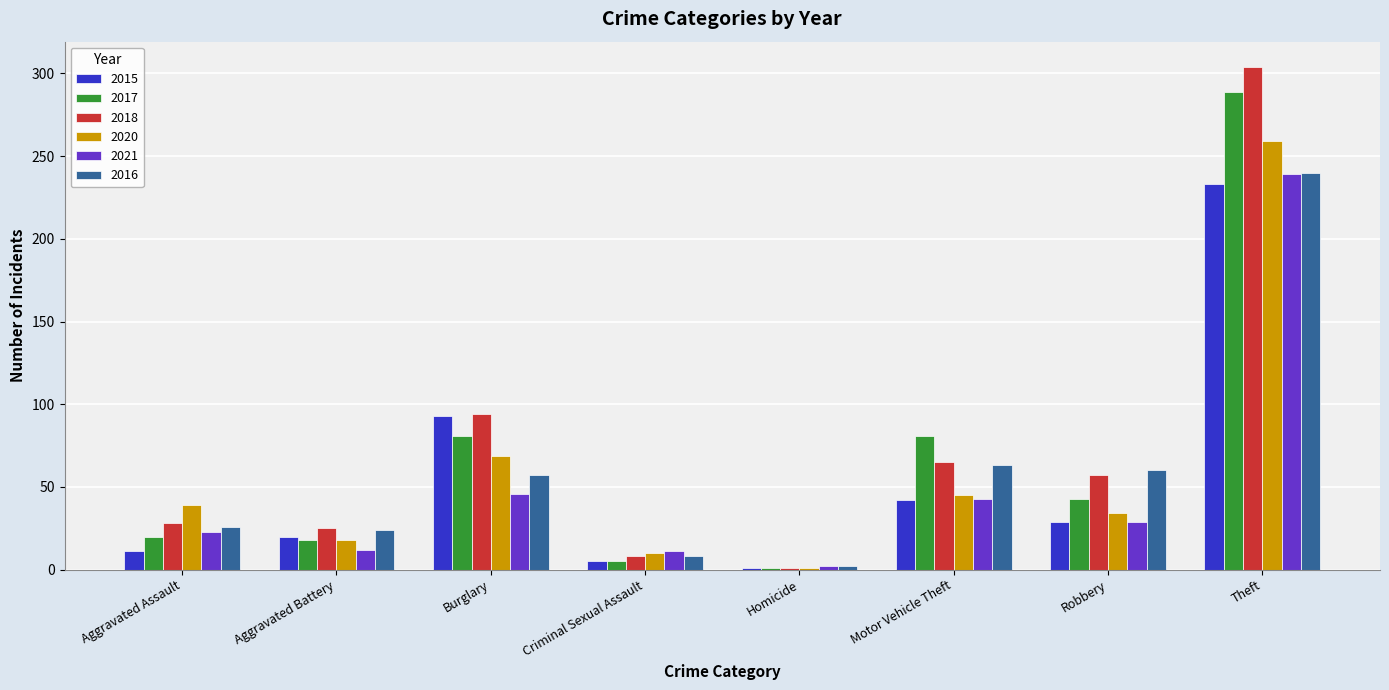

Is the value of 2015 at Aggravated Assault greater than the value of 2017 at Motor Vehicle Theft?

No